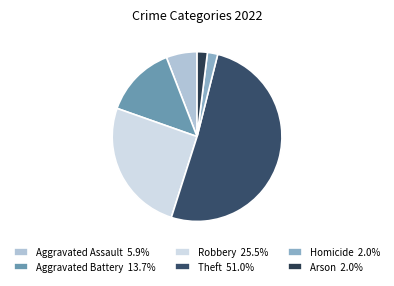

Does any single category account for the majority?

Yes